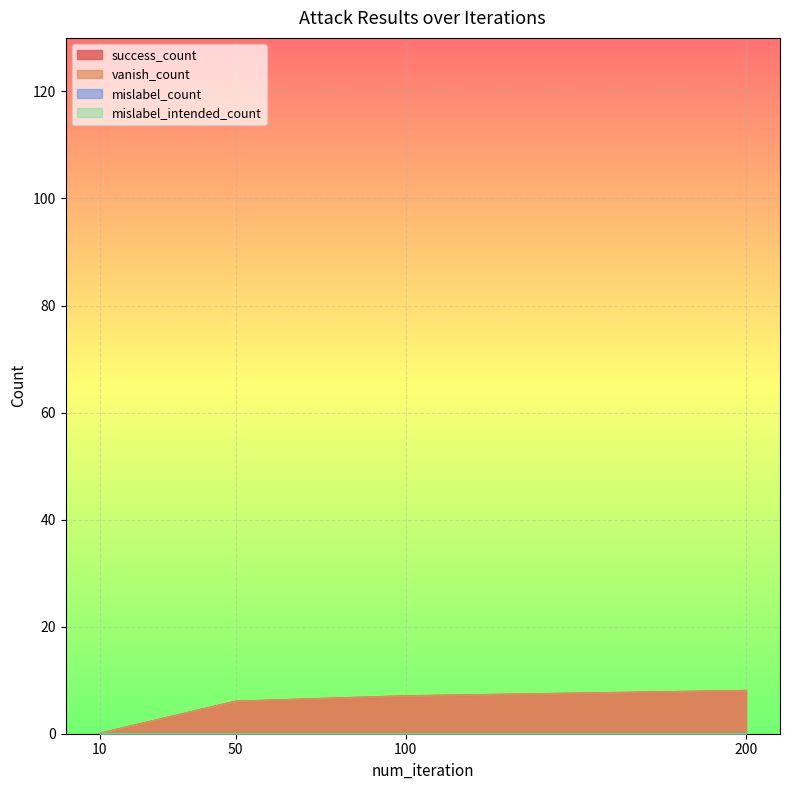

Which series has the largest total across all categories?

success_count